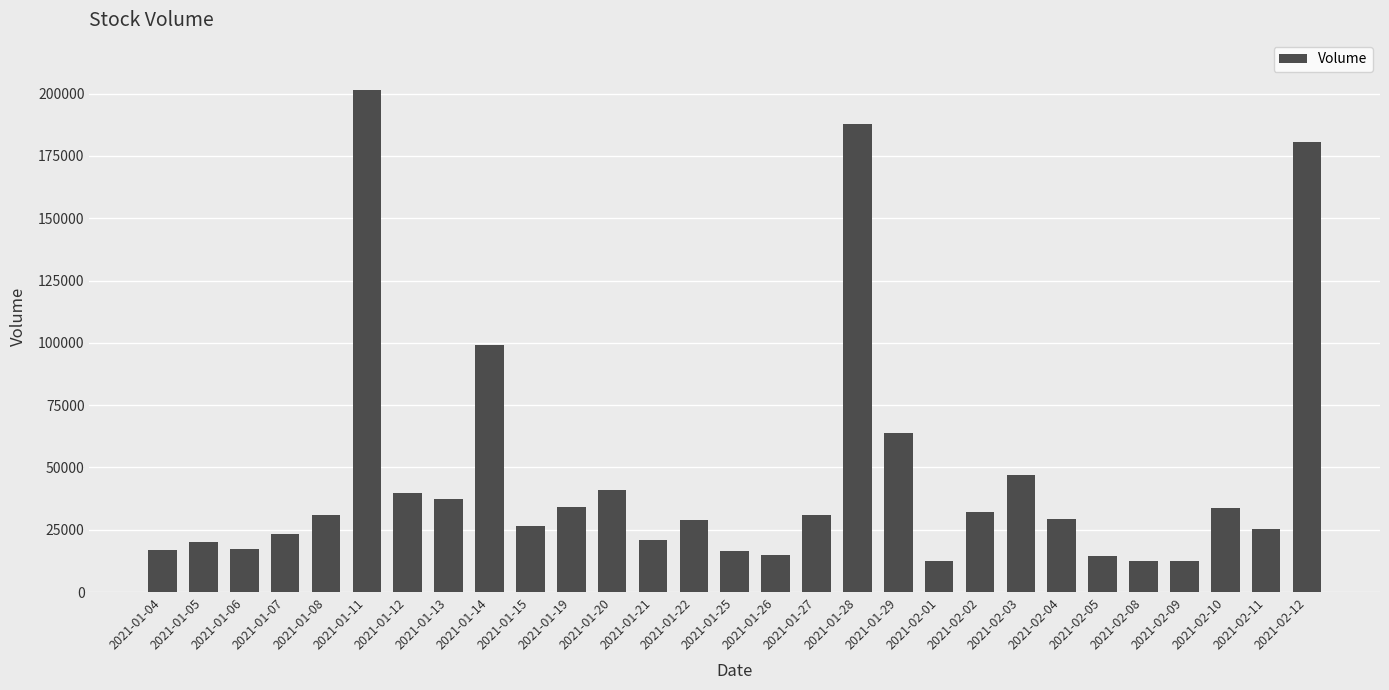

Does the chart contain stacked bars?

No